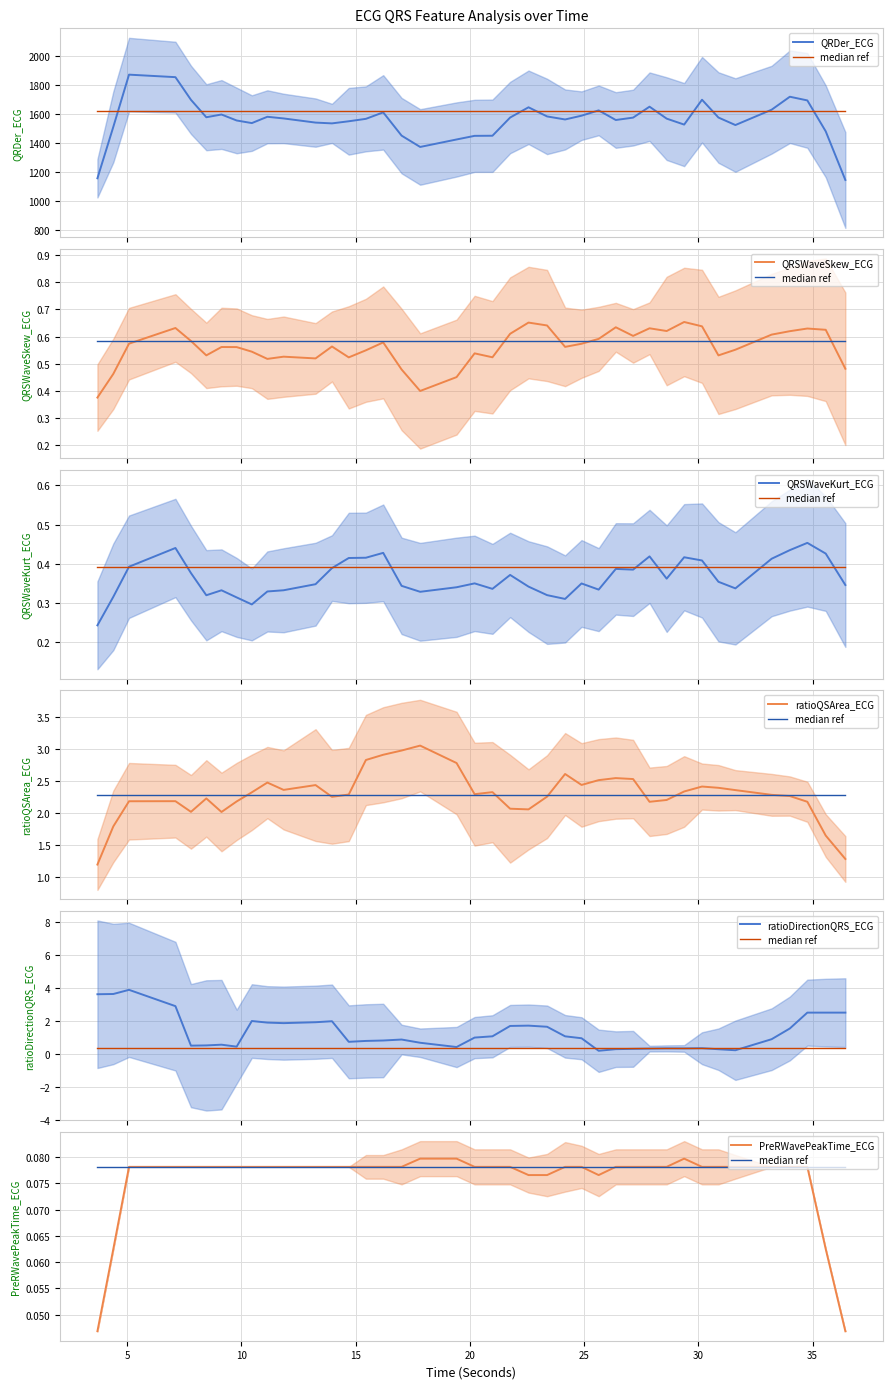

How many intersections are there between ratioDirectionQRS_ECG and ratioQSArea_ECG?

8